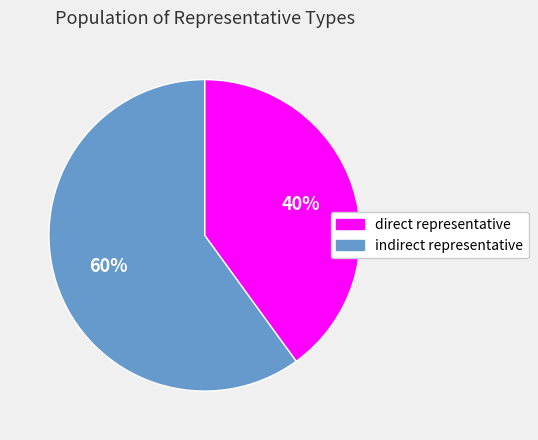

How many slices are in this pie chart?

2